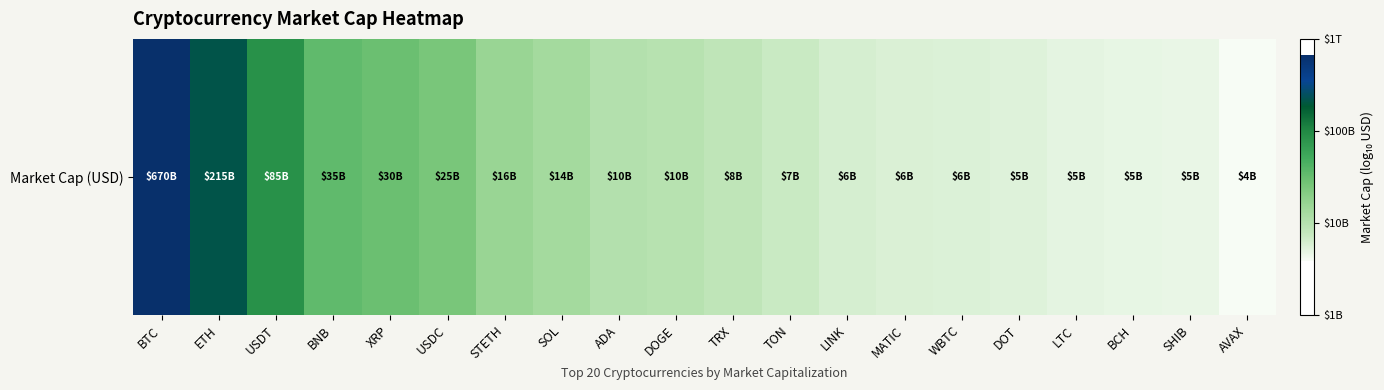

Reading right to left, transcribe all the data shown in this chart.

AVAX=9.6	SHIB=9.7	BCH=9.7	LTC=9.7	DOT=9.7	WBTC=9.7	MATIC=9.8	LINK=9.8	TON=9.9	TRX=9.9	DOGE=10.0	ADA=10.0	SOL=10.1	STETH=10.2	USDC=10.4	XRP=10.5	BNB=10.5	USDT=10.9	ETH=11.3	BTC=11.8